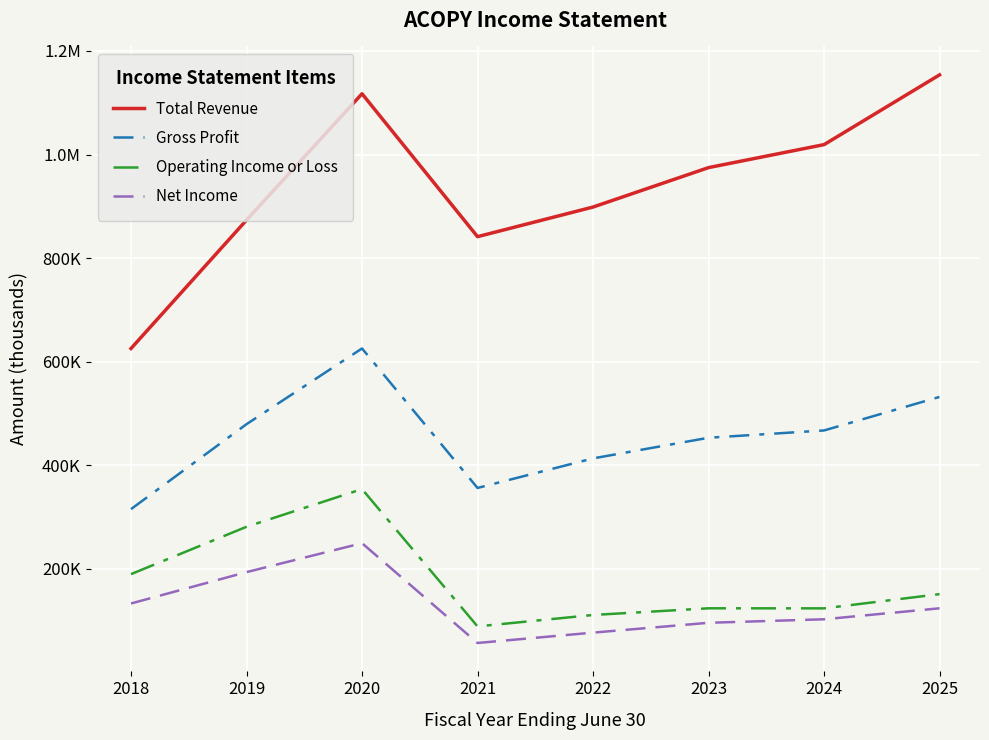

What is the sum of the Operating Income or Loss values at 2019 and 2020?

634400